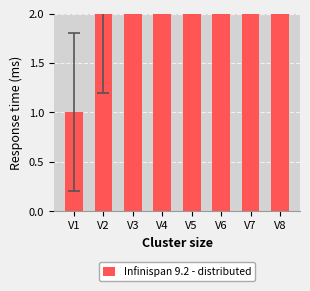

Rank the categories by value from highest to lowest.

V8, V7, V6, V5, V4, V3, V2, V1